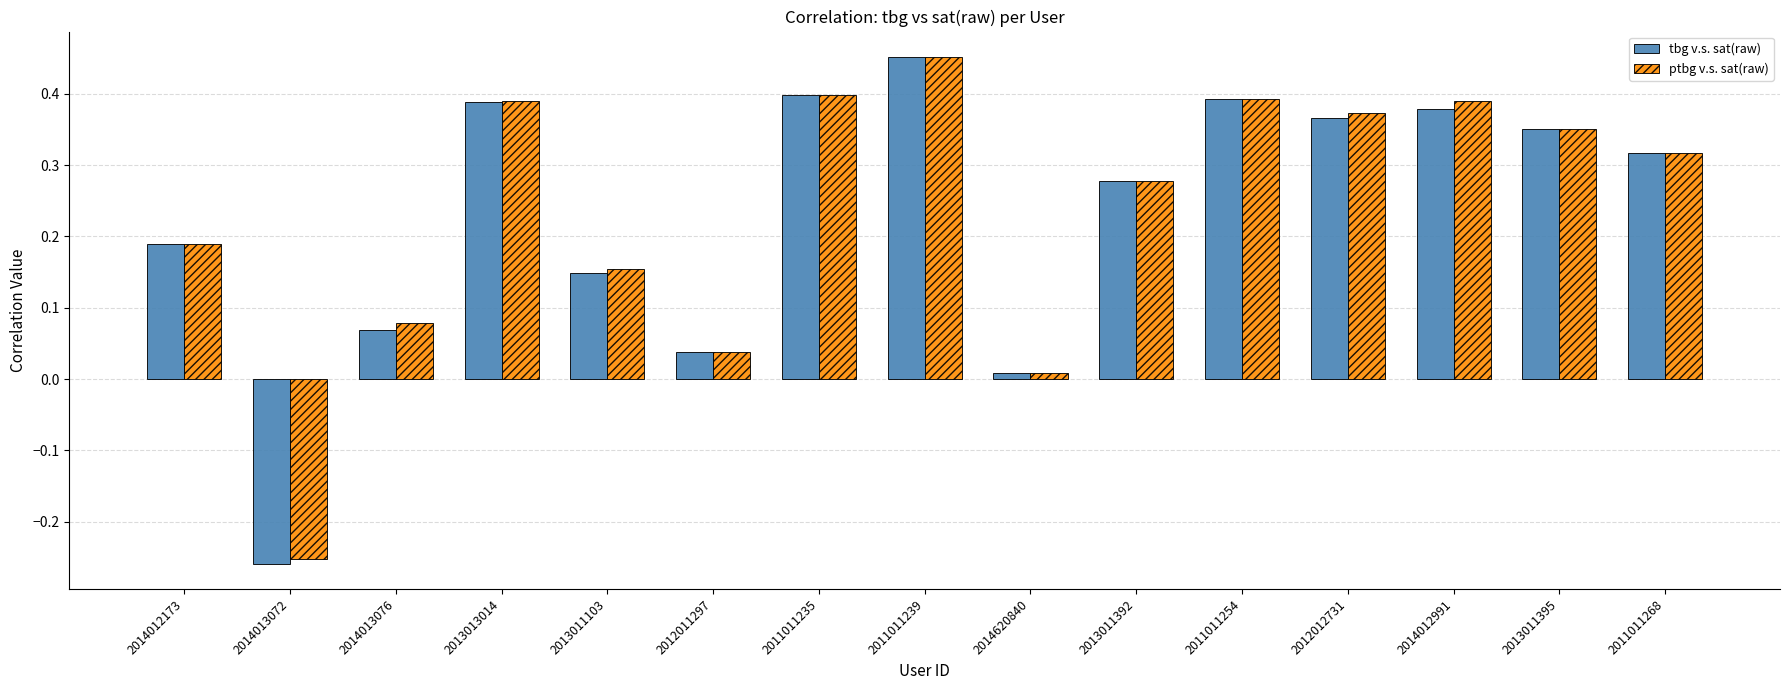

True or false: tbg v.s. sat(raw) has a value of 0.1 at 2011011268.

False